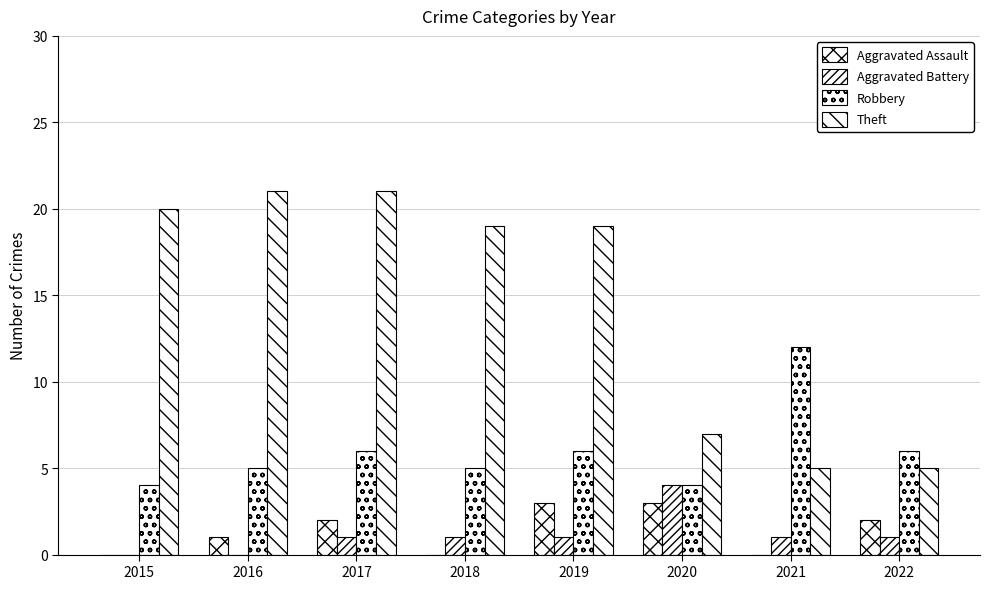

What is the average value of the Robbery series?

6